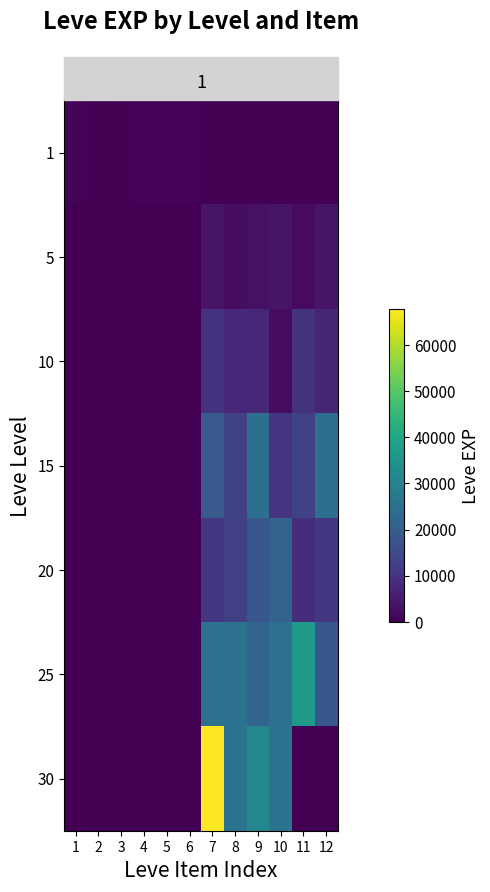

At which category is the sum across all series the highest?

7